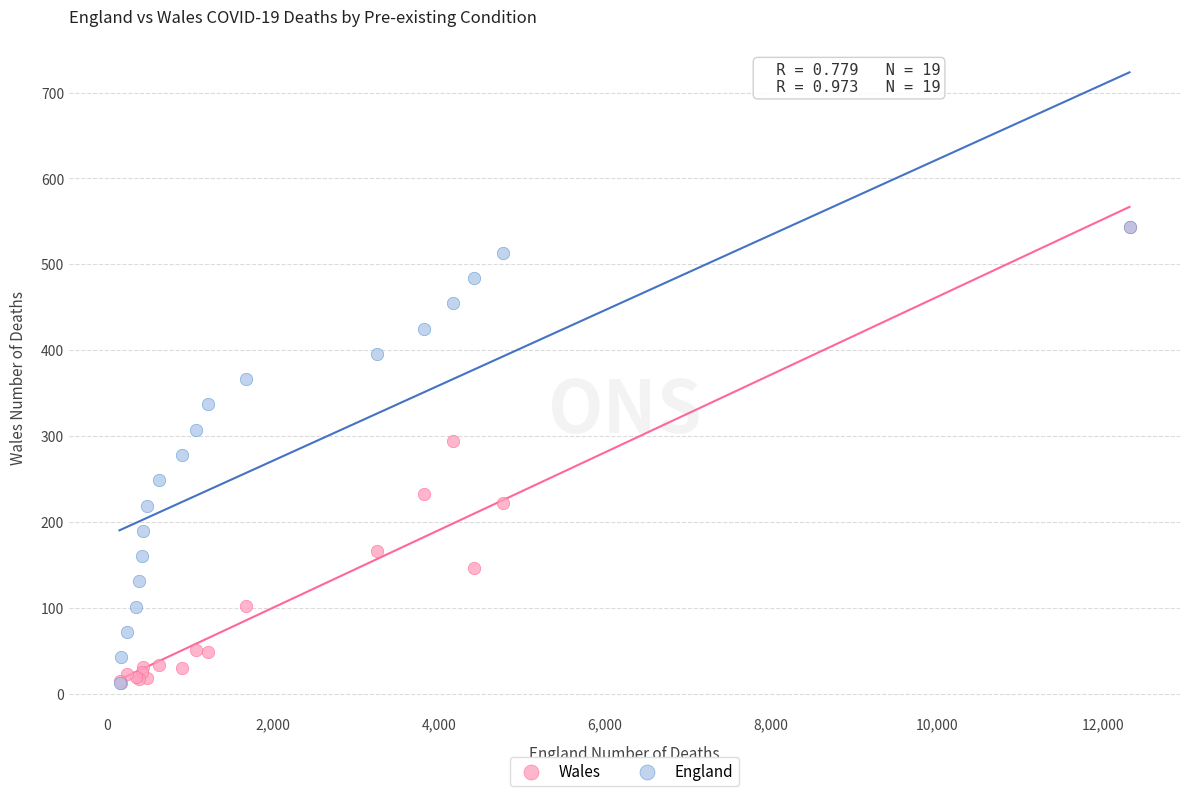

What are all the series names shown in the legend?

Wales, England